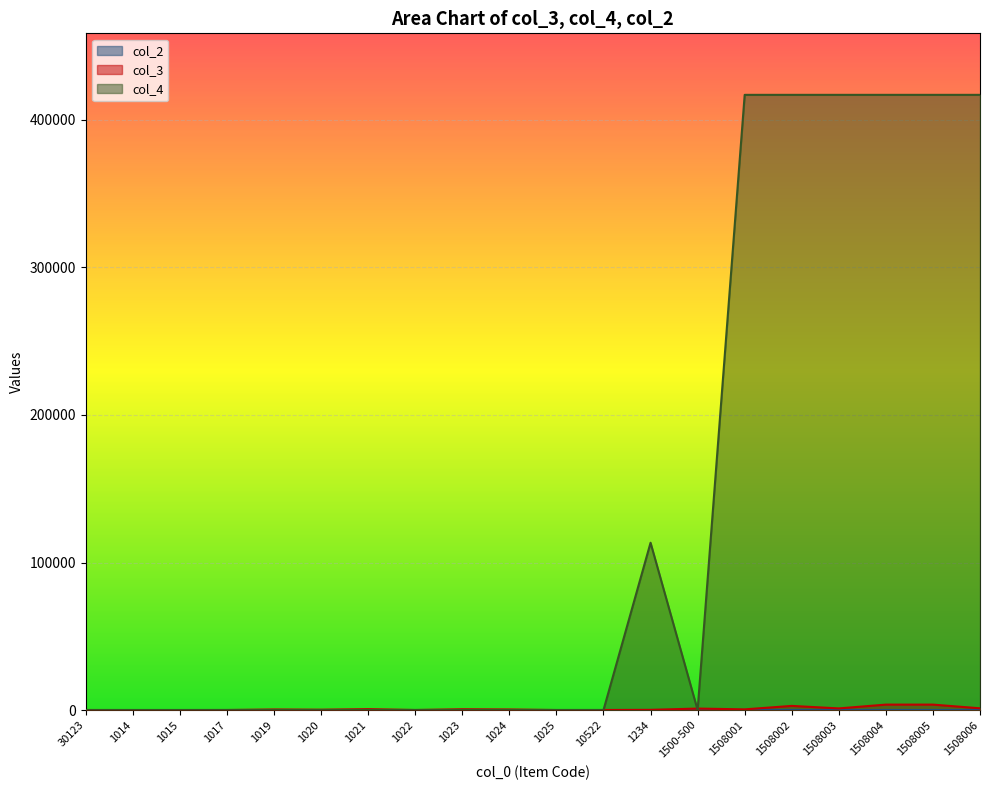

How many lines are shown in the chart?

3